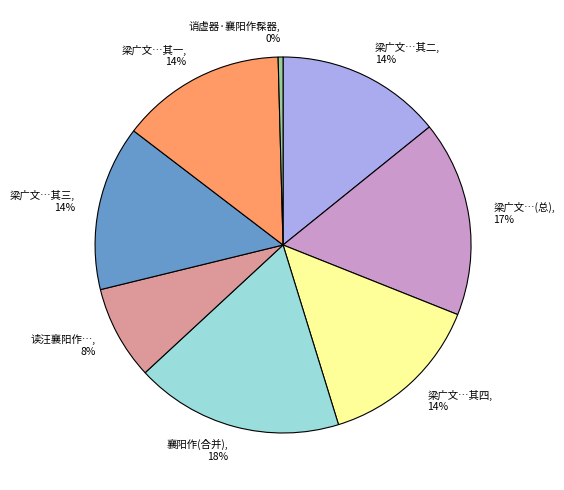

The 梁广文…其一, 14% slice represents 29% of the pie. True or false?

False